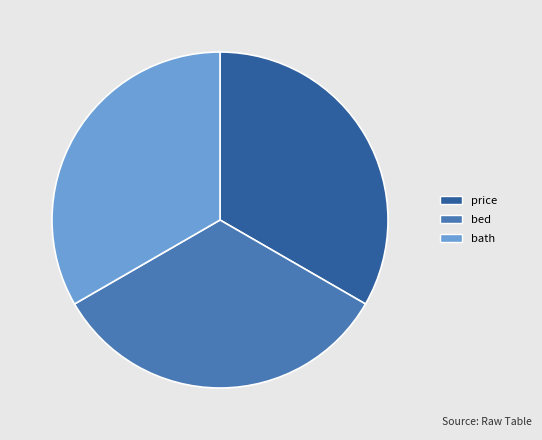

Approximately how many times larger is the value at bath compared to price?

1.0